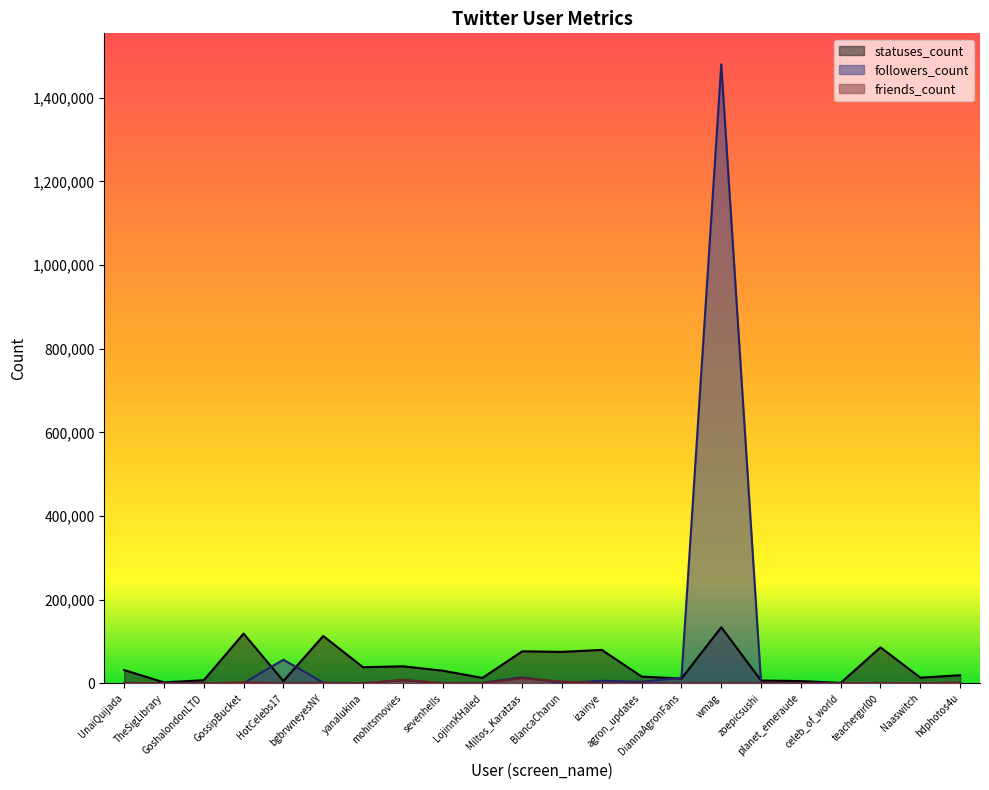

Which series has the largest range (max minus min)?

followers_count